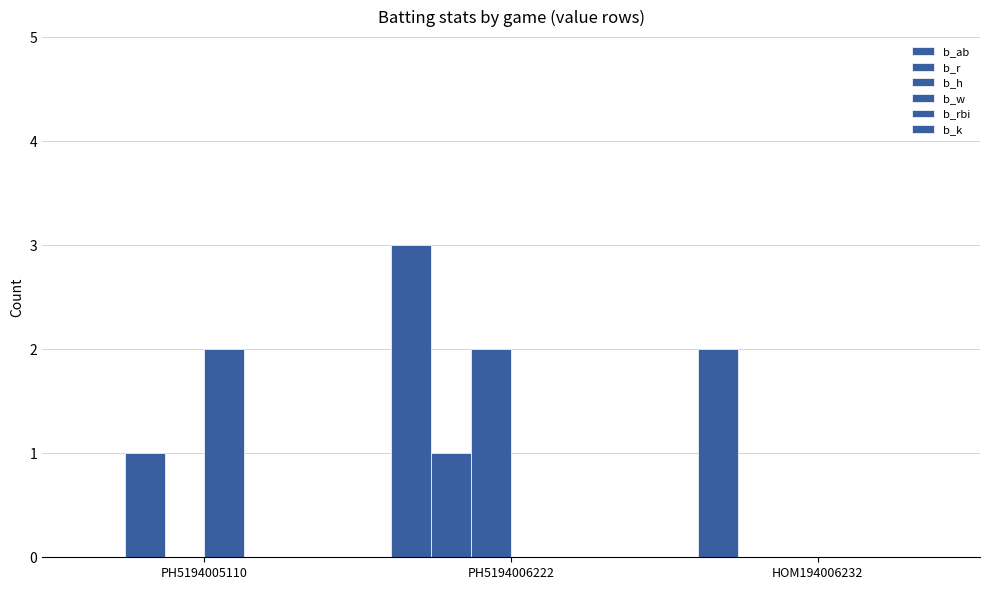

What is the sum of all b_w values?

2